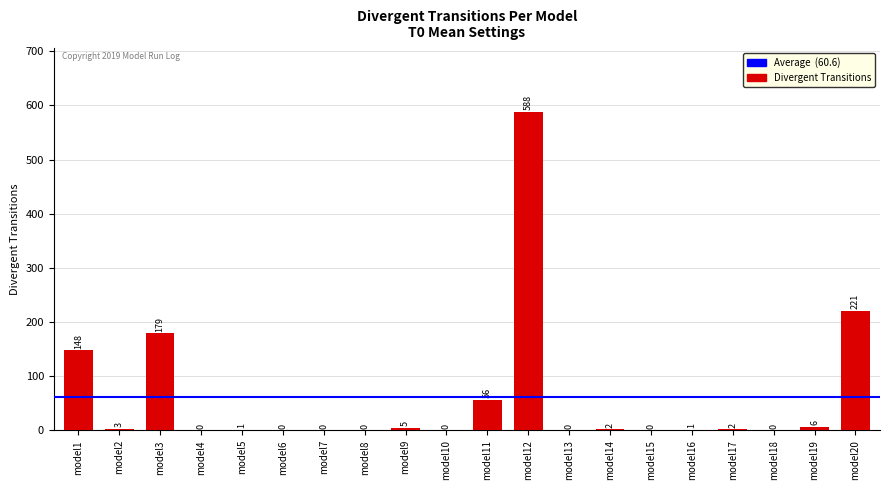

How many data points does each series have?

20